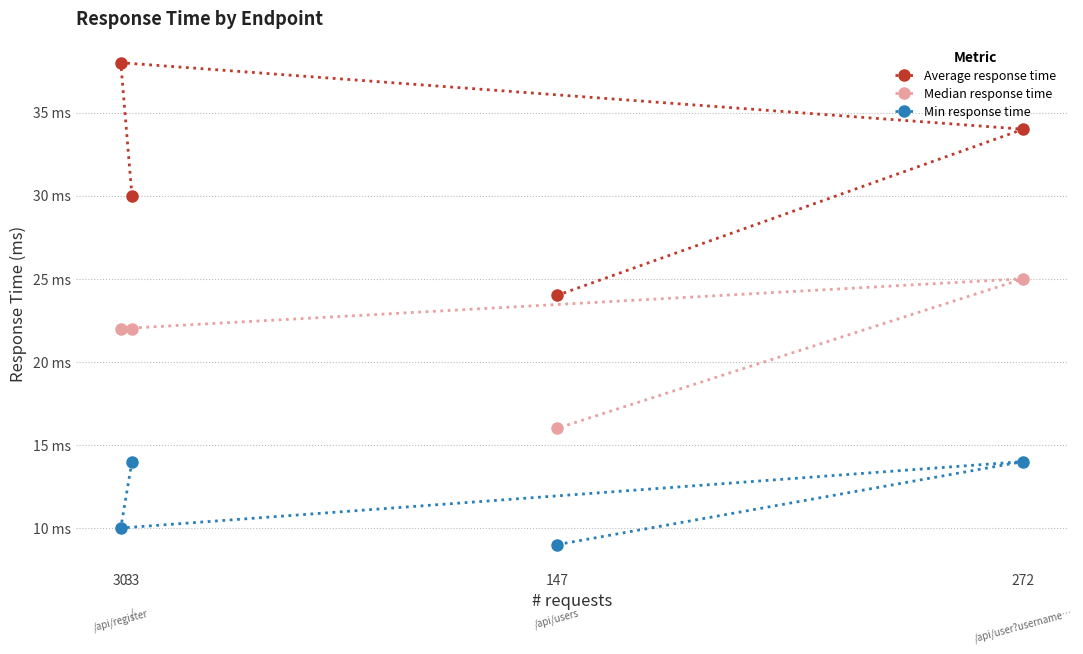

True or false: Median response time has more than 2 interior local peaks.

False